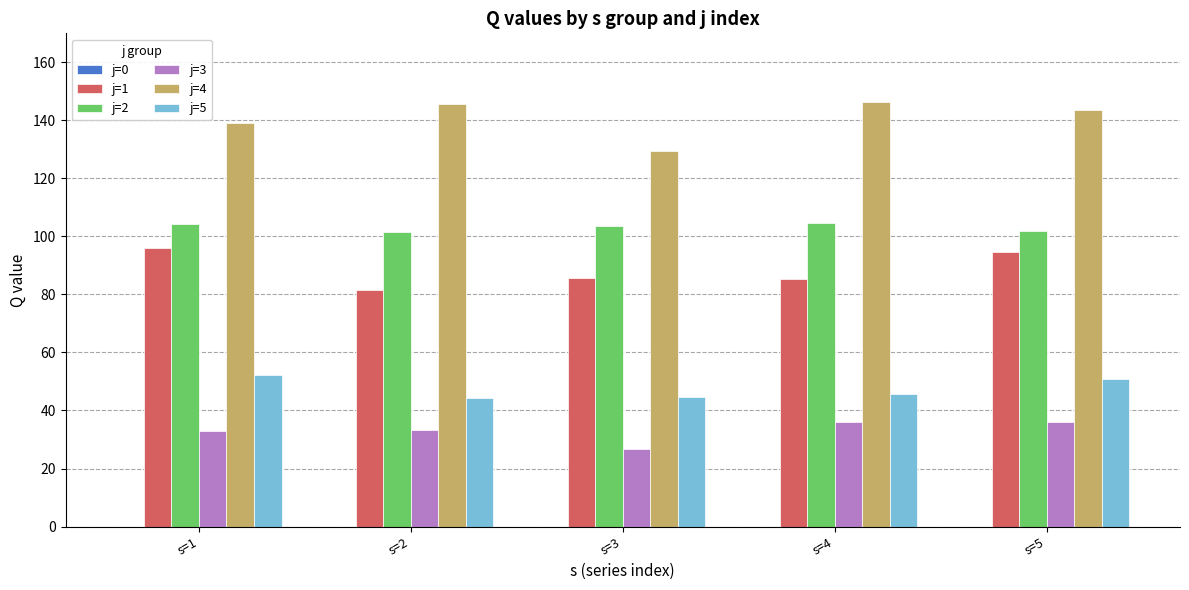

Is the value of j=4 at s=4 greater than the value of j=2 at s=1?

Yes